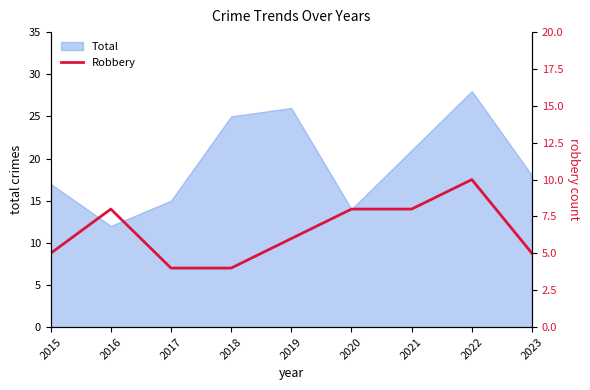

Which label corresponds to the smallest value in the chart?

2017